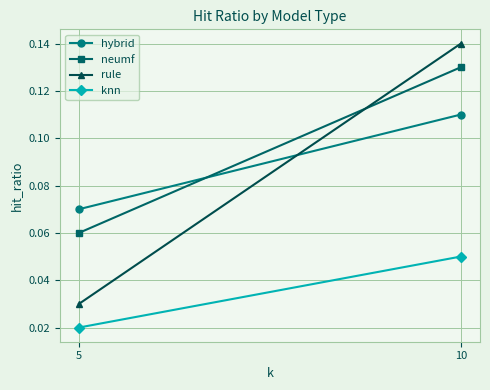

Rank the series at 5 from lowest to highest value.

knn, rule, neumf, hybrid